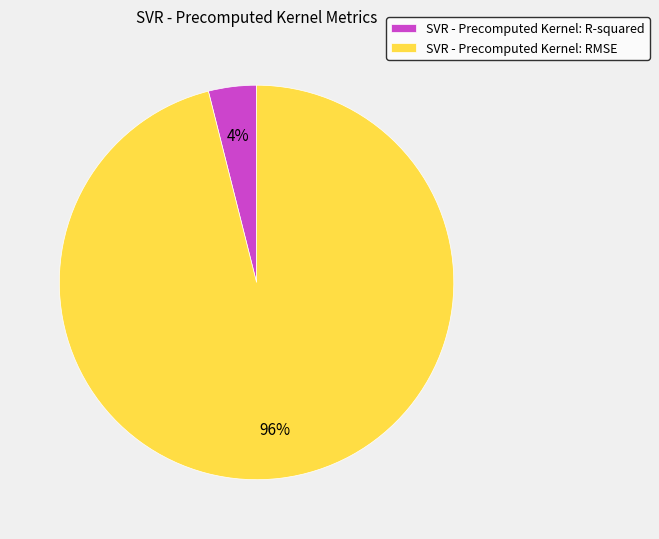

How many segments does this pie chart have?

2